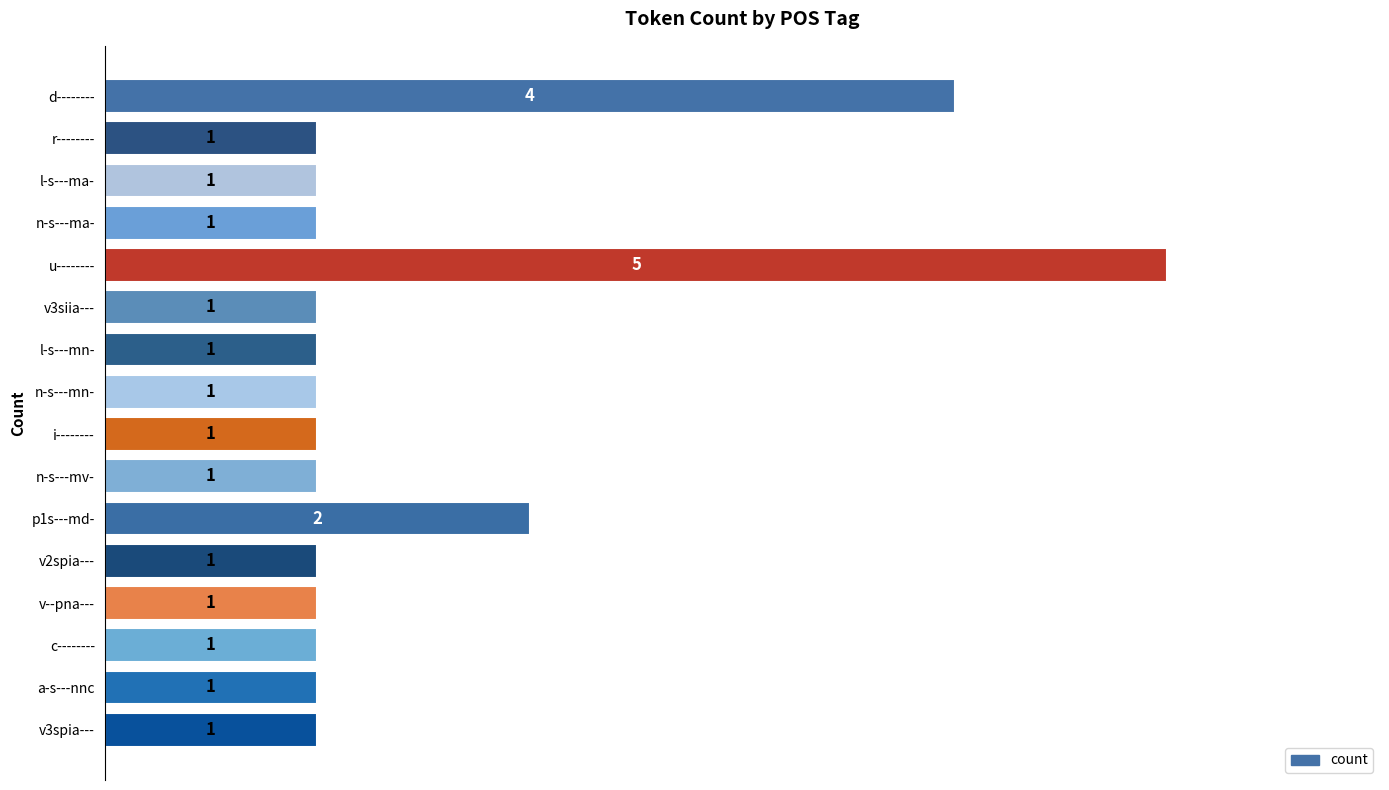

Reading top to bottom, what are all the values shown in this chart?

4	1	1	1	5	1	1	1	1	1	2	1	1	1	1	1